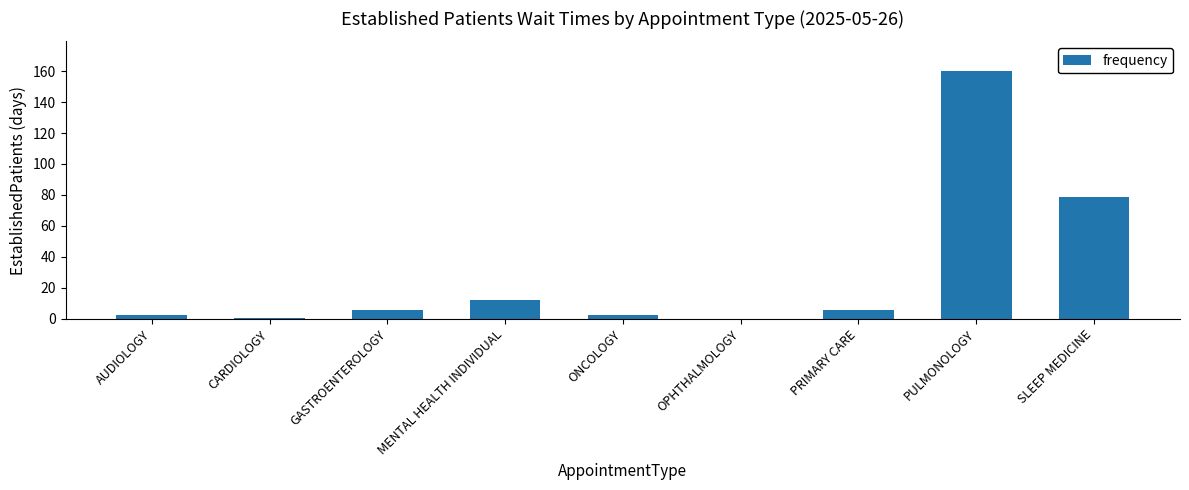

What is the ratio of the value at SLEEP MEDICINE to the value at PULMONOLOGY?

0.5